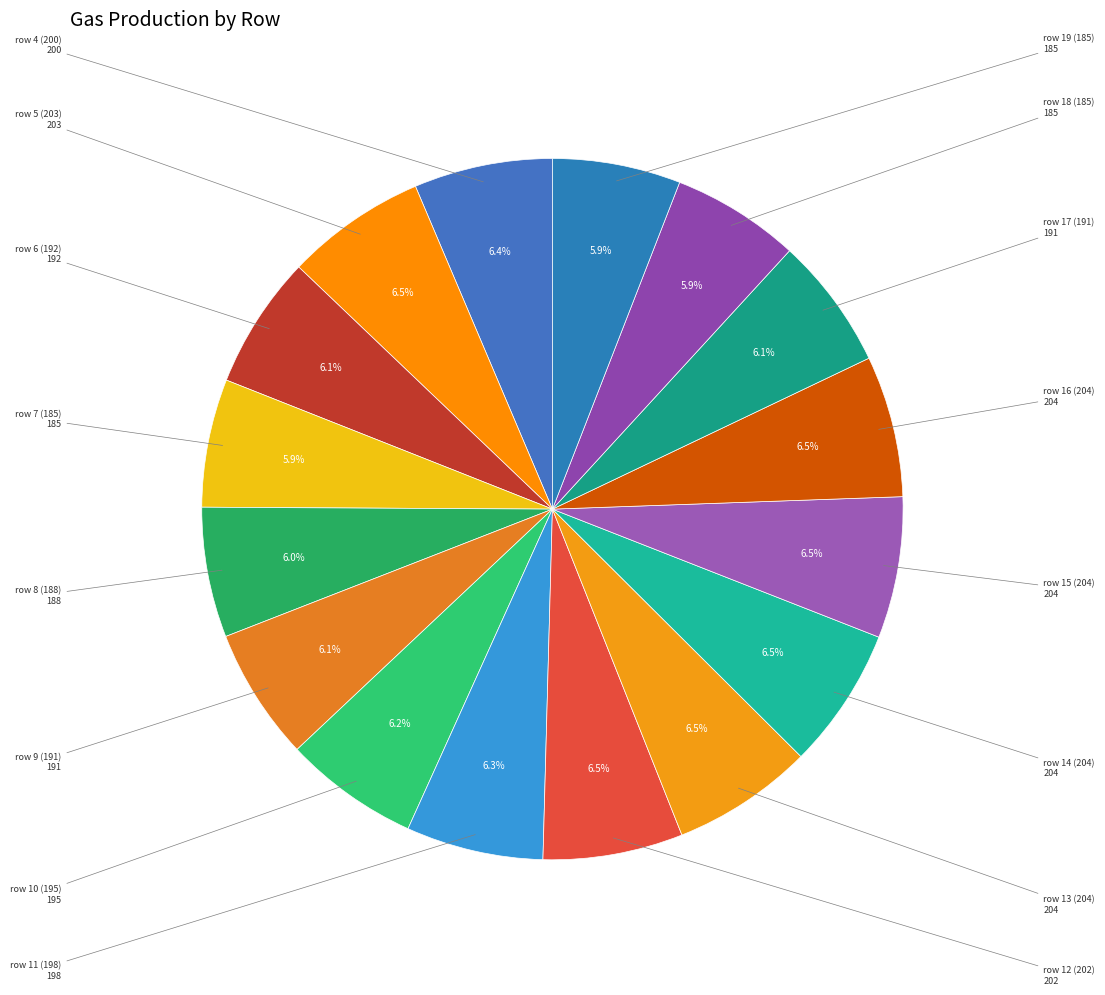

Count the number of slices in the pie.

16